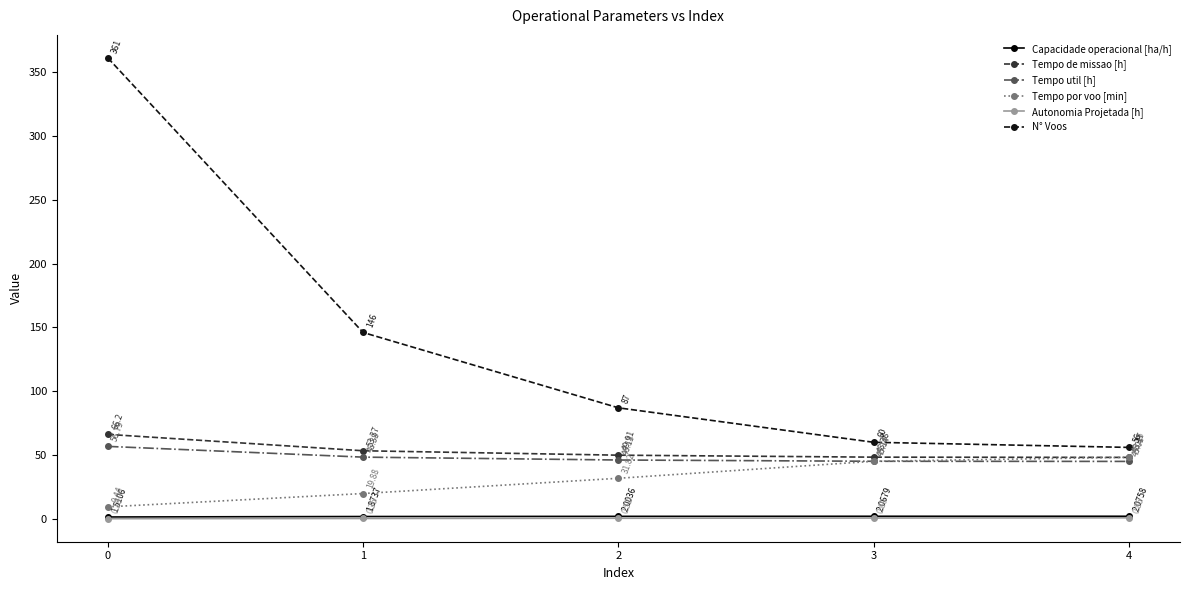

What is the spread (max minus min) of values at 2?

86.5